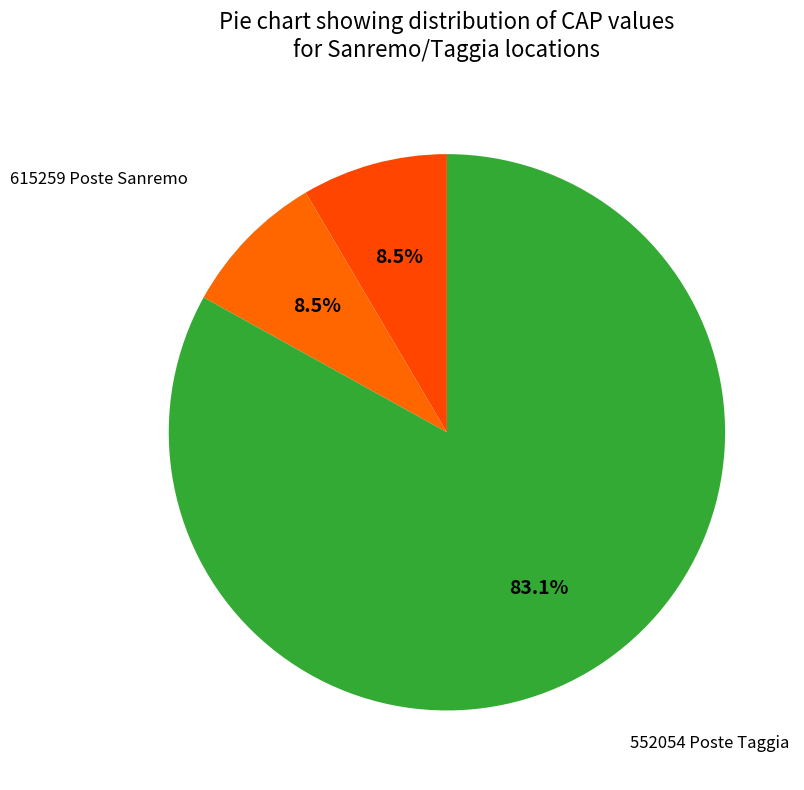

Count the number of slices in the pie.

3